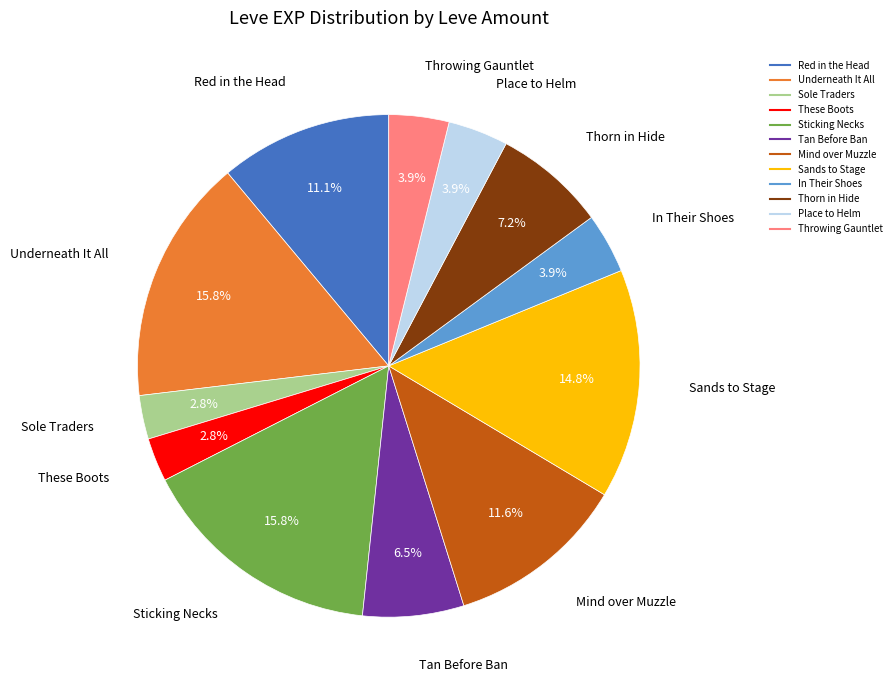

Is there a majority slice in this chart?

No